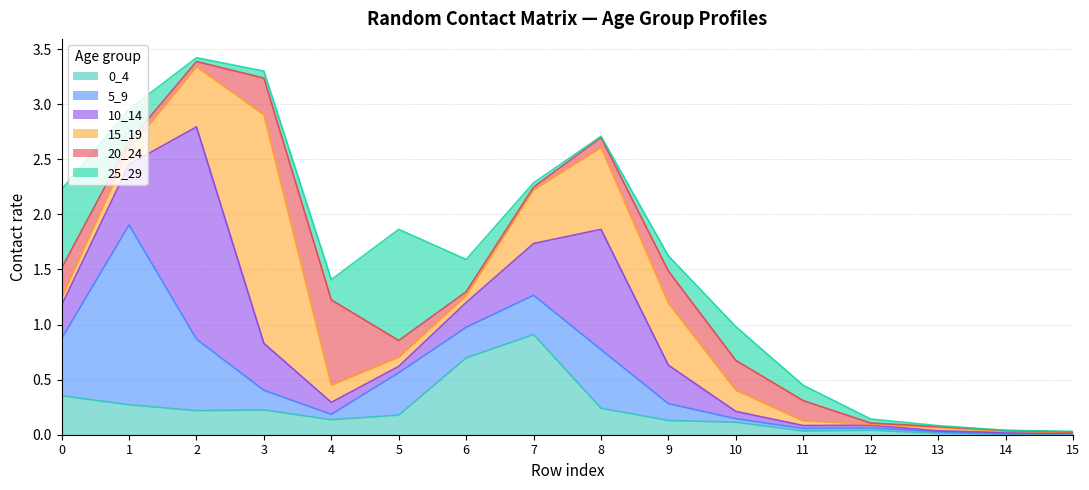

Does the chart display data point markers on the line(s)?

No